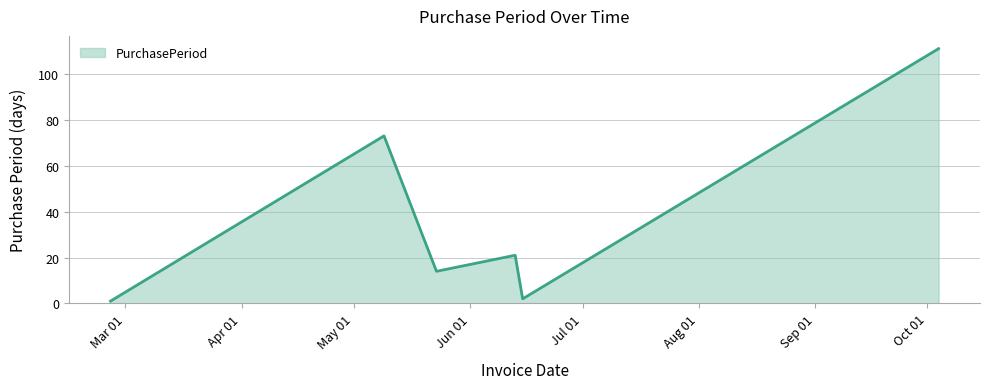

True or false: there are more than 0 points higher than both neighbors.

True